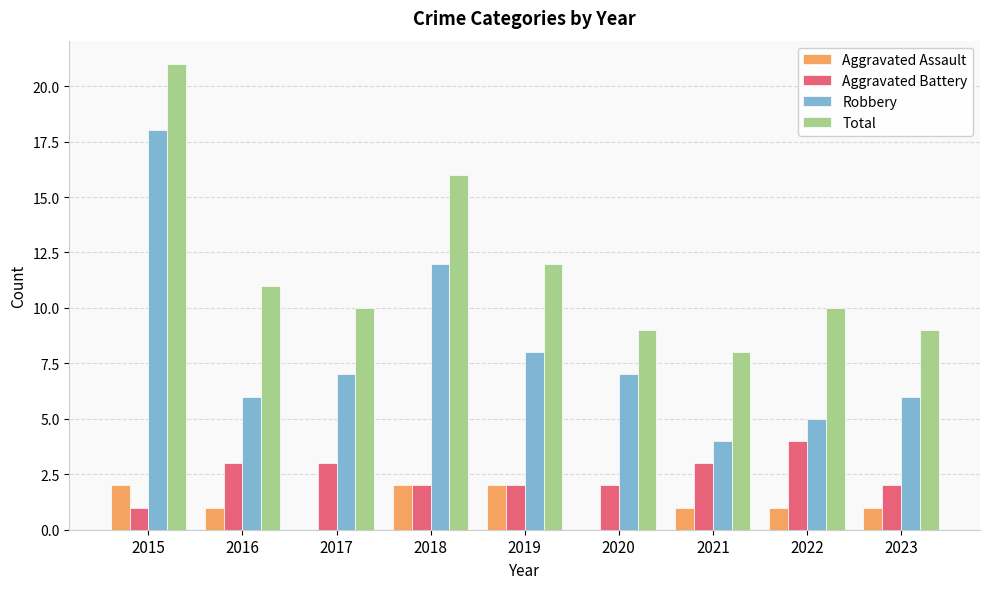

How many groups of bars are there?

9